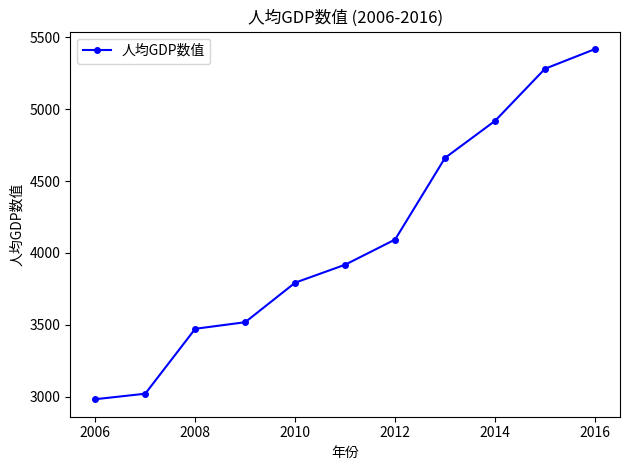

What is the value of the 9th point from the left?

4918.7